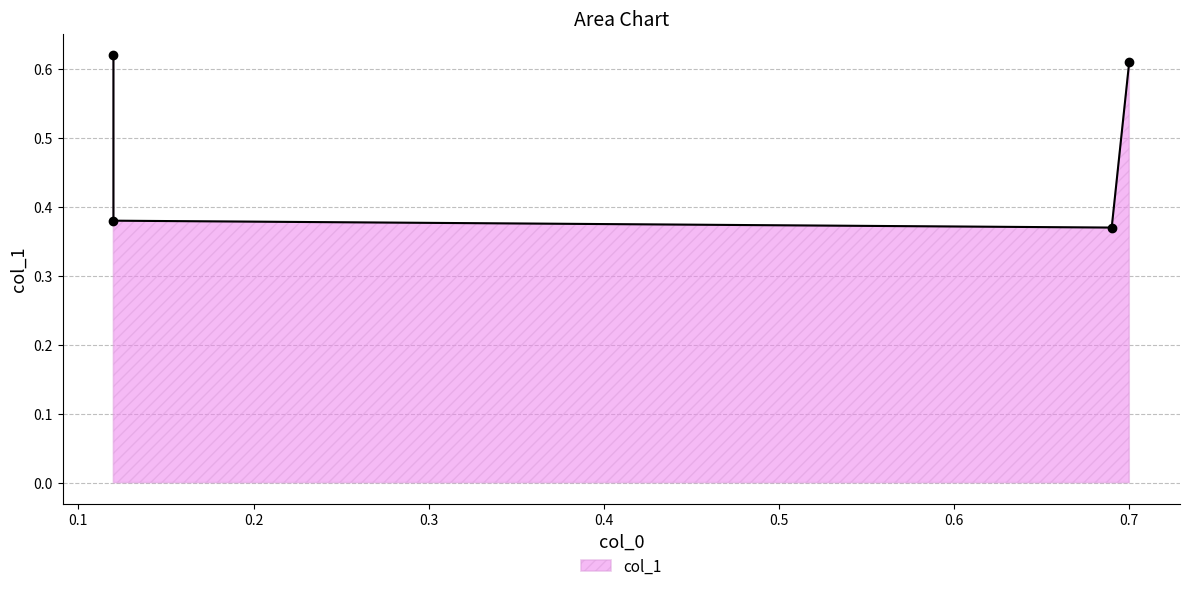

What is the difference between the second highest and second lowest values?

0.2